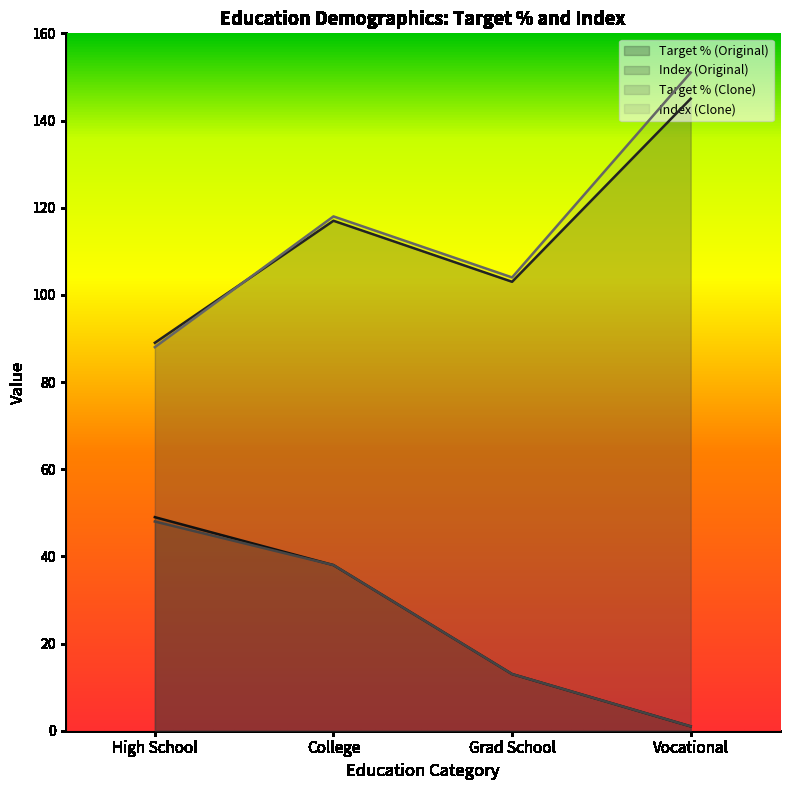

What is the sum of the Target % (Clone) values at Vocational and High School?

49